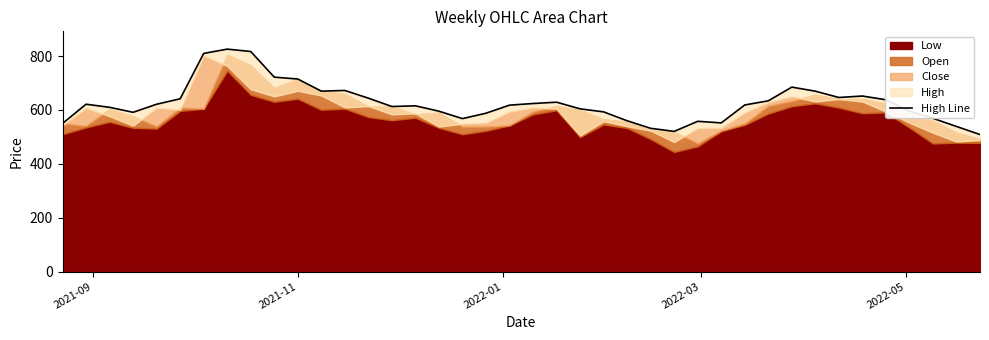

How many values exceed 618?

20